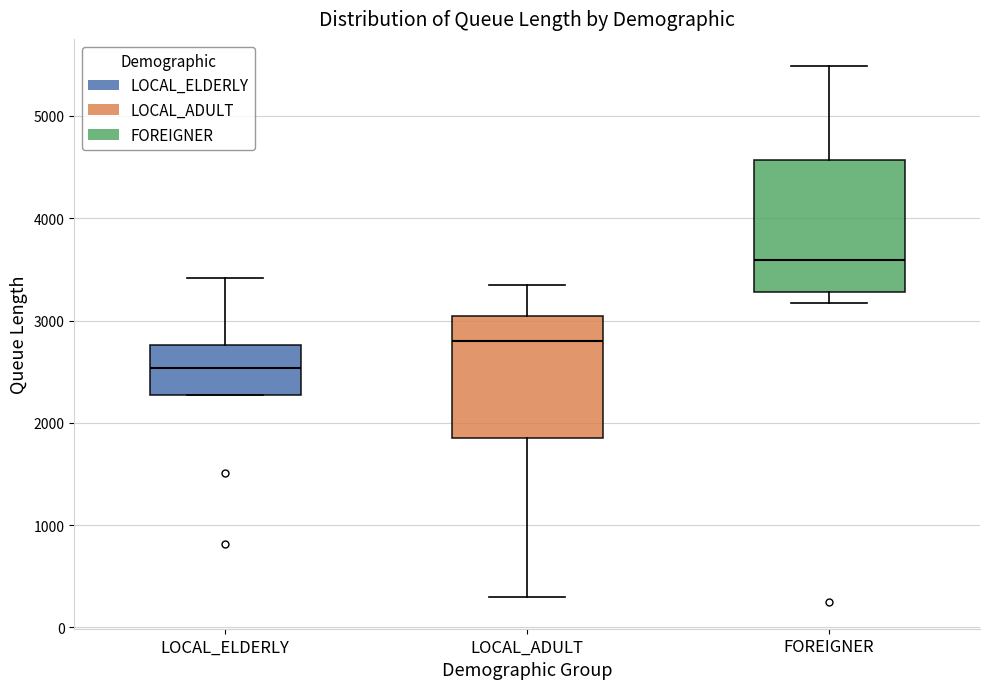

Which box is the tallest, from its lower edge to its upper edge?

FOREIGNER